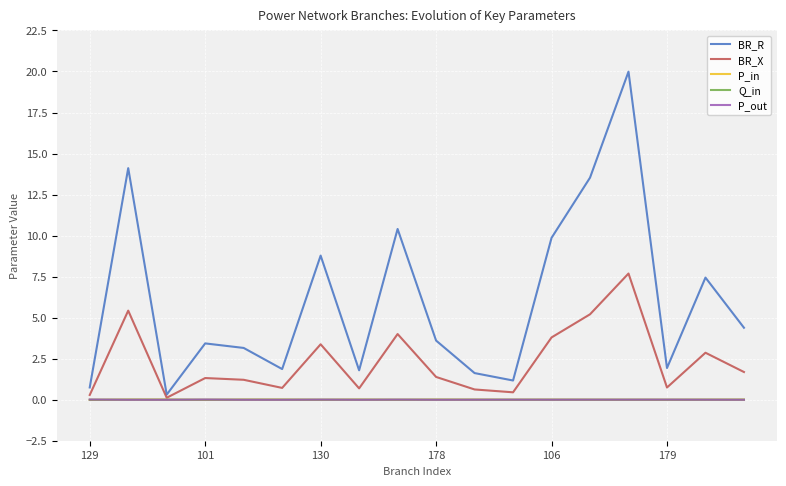

Which series has the largest range (max minus min)?

BR_R